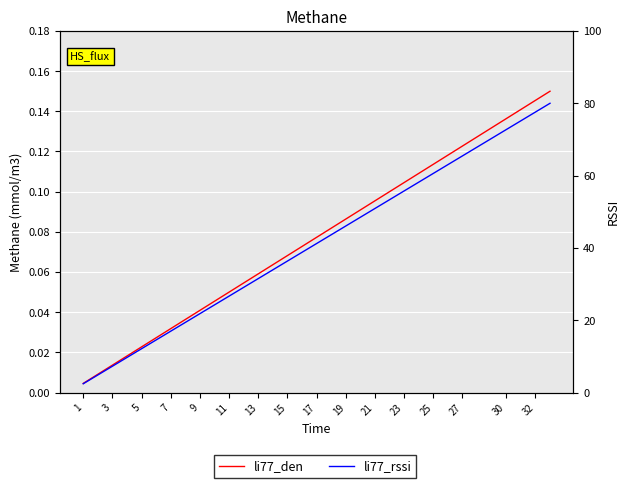

How many values in the li77_rssi series are below 41?

16